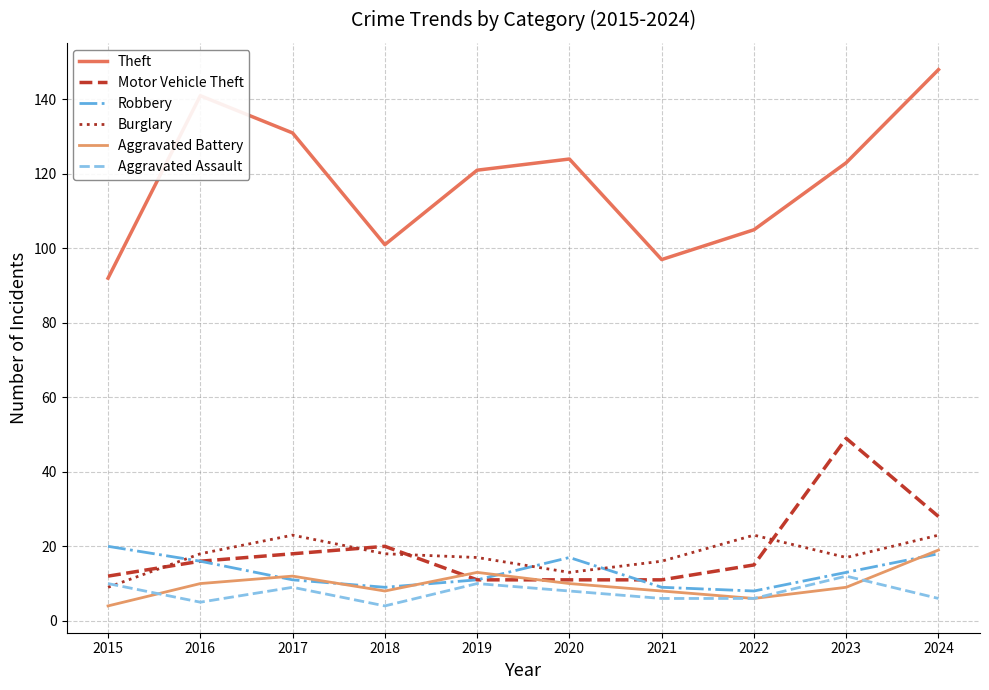

What are all the series names shown in the legend?

Theft, Motor Vehicle Theft, Robbery, Burglary, Aggravated Battery, Aggravated Assault